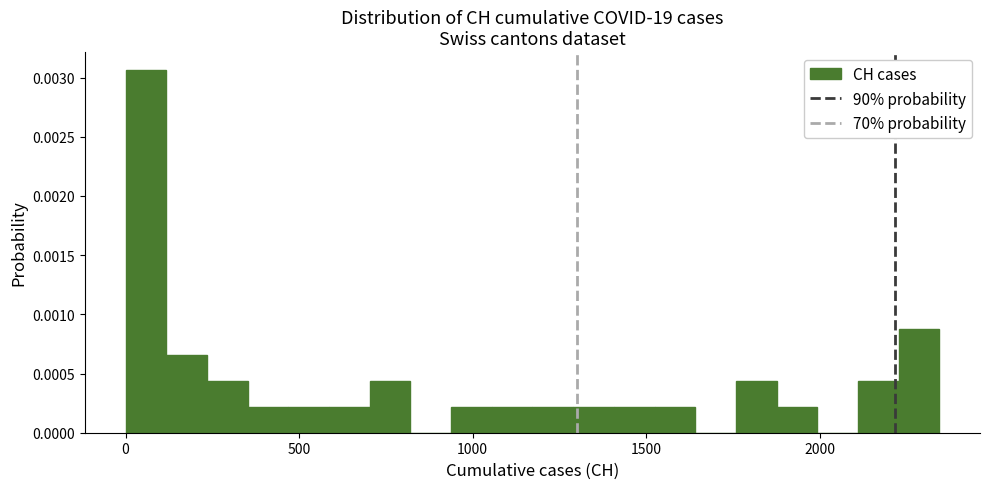

Around what value on the x-axis is the tallest bar? Give the approximate position of its centre, as read against the axis.

50